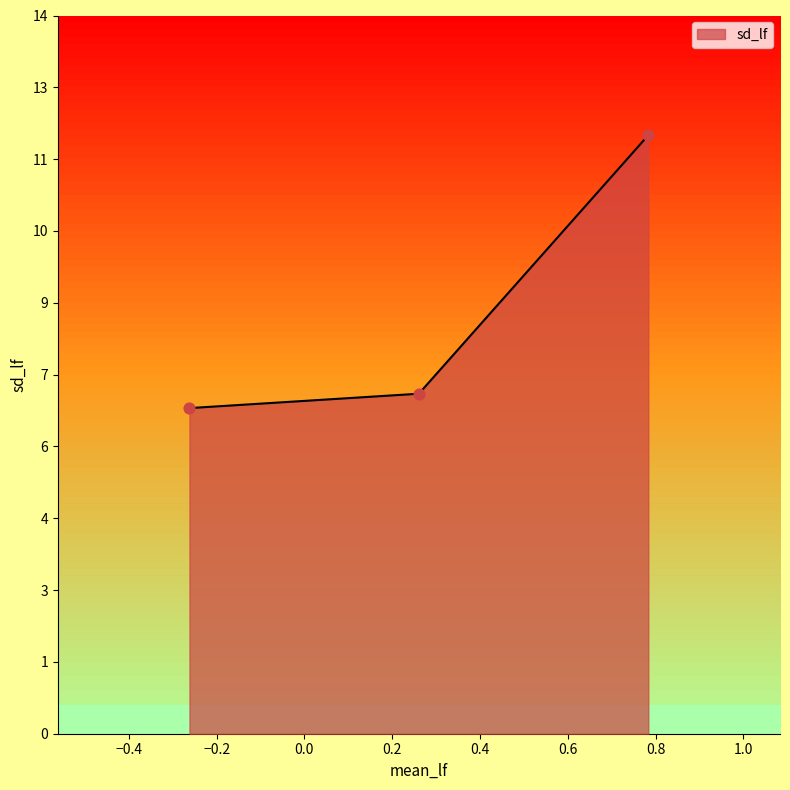

Approximately how many times larger is the value at astrocytoma_normal compared to male_female?

1.8